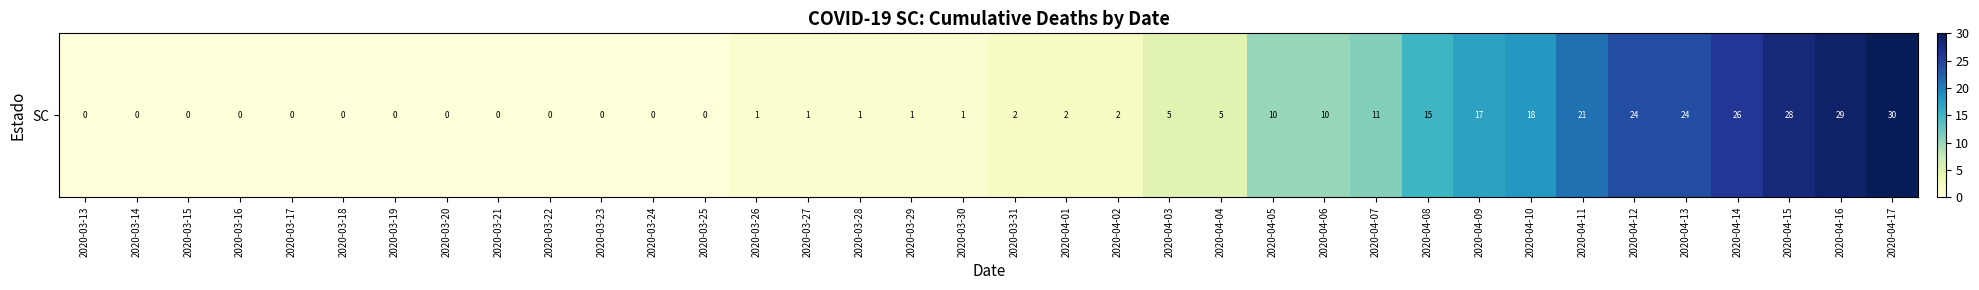

True or false: the data shows 29 at 2020-04-16.

True